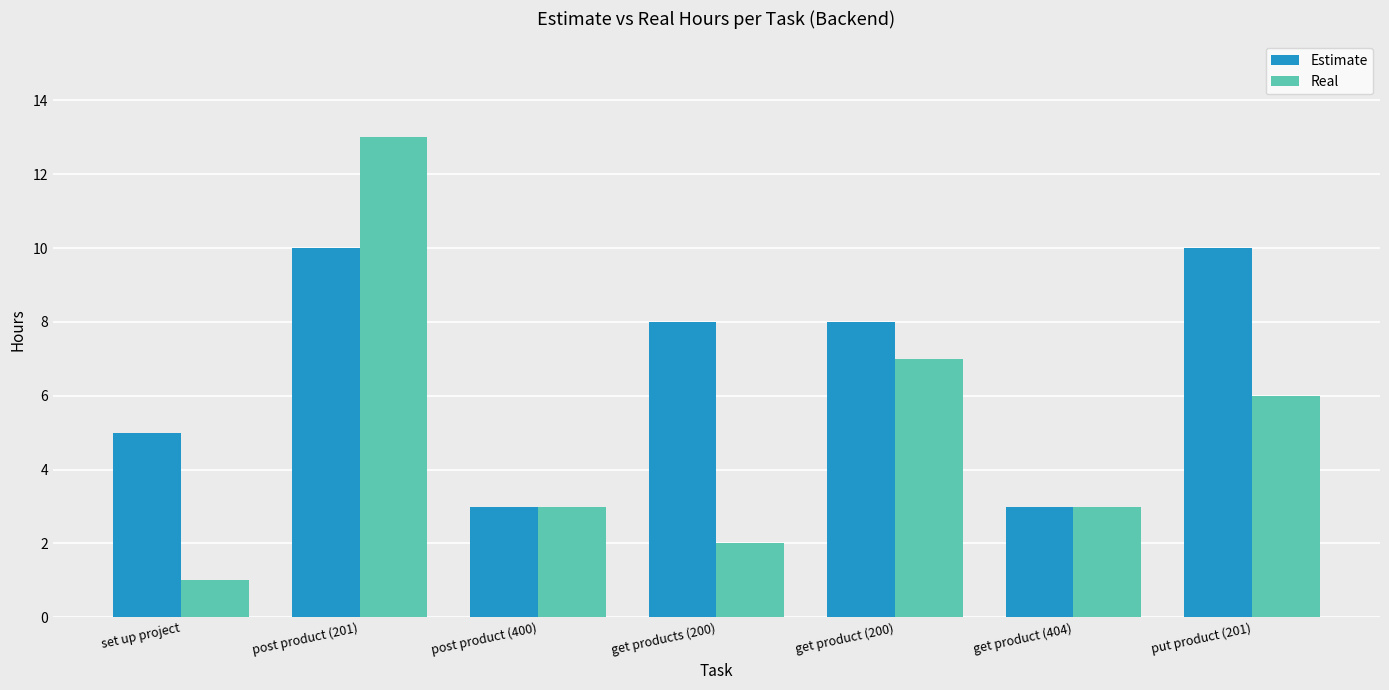

Reading left to right, what are all the values shown in this chart?

Estimate: 5	10	3	8	8	3	10
Real: 1	13	3	2	7	3	6